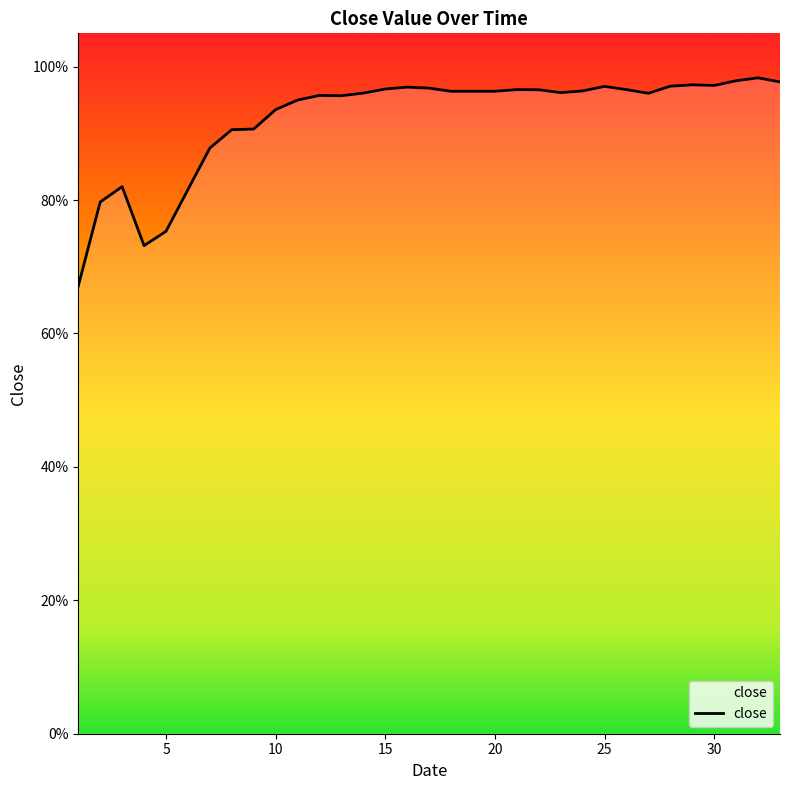

Does the chart display data point markers on the line(s)?

No